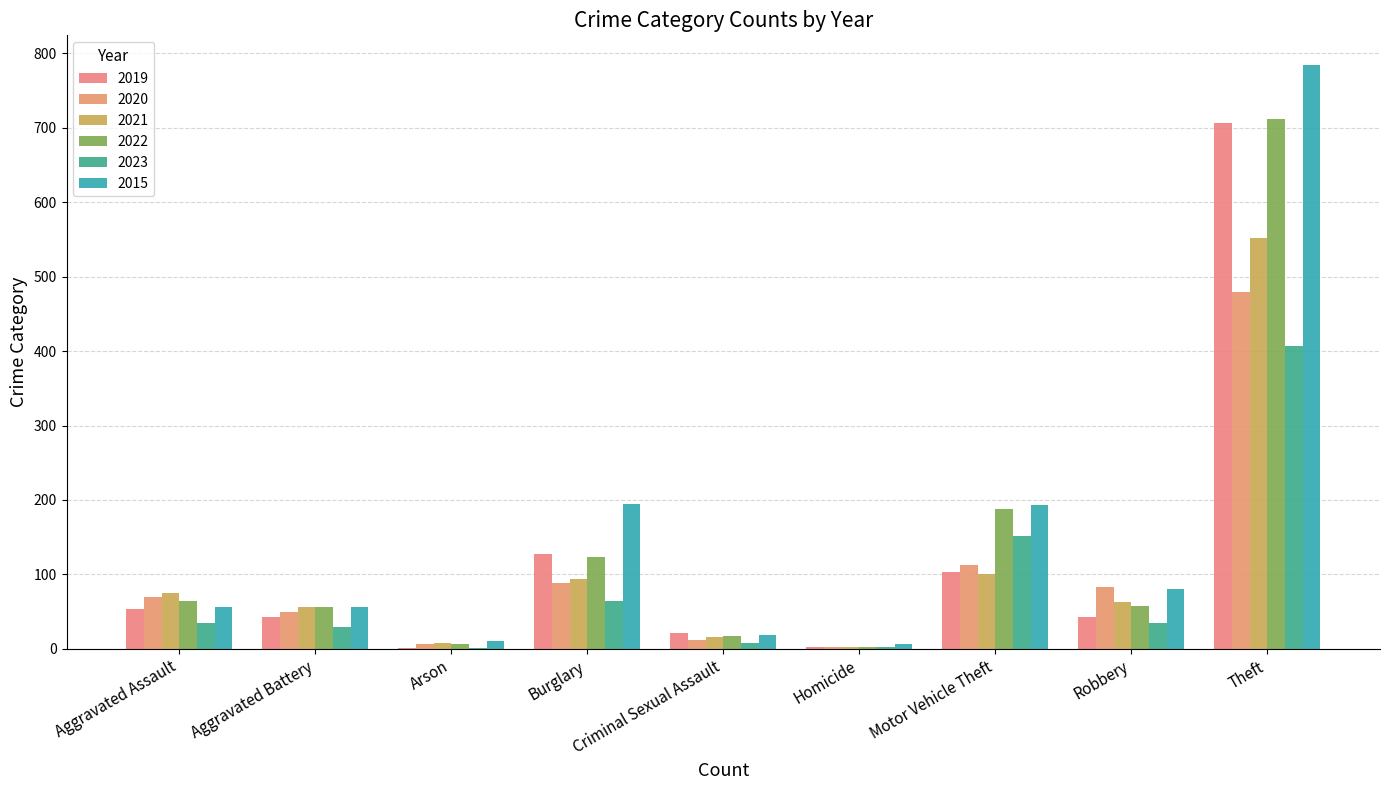

What is the maximum value for 2019?

707